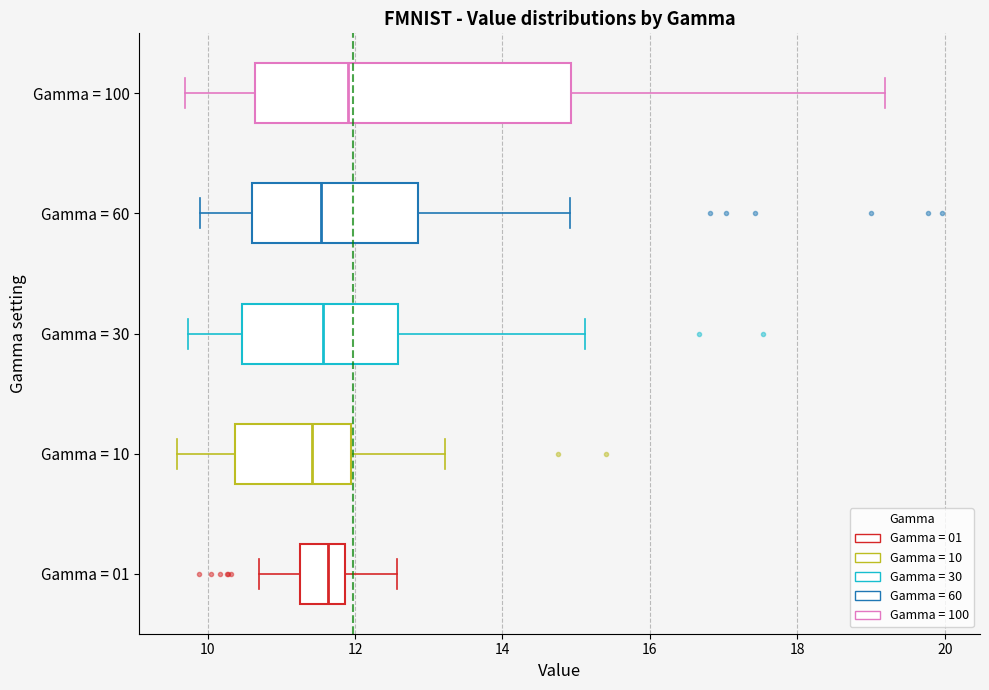

Which box's median line is the furthest to the right?

Gamma = 100